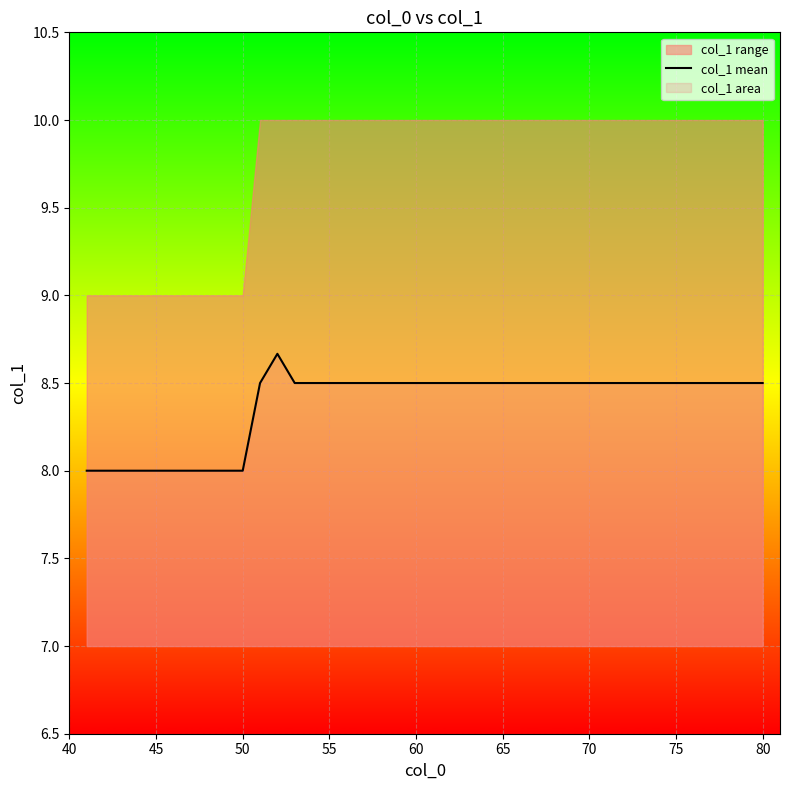

What is the minimum value for col_1 mean?

8.0